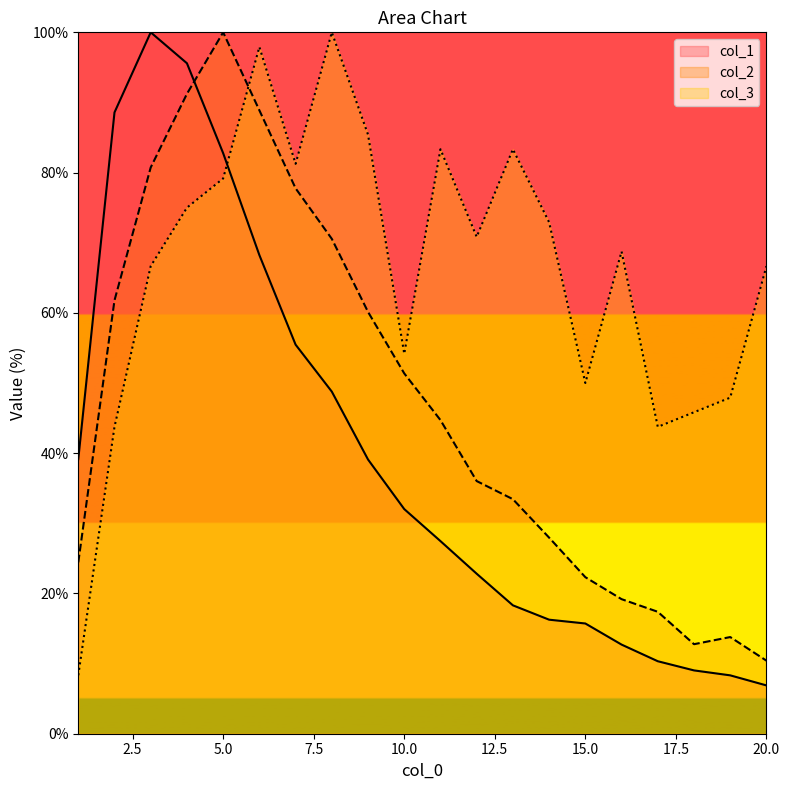

Reading left to right, what are all the values shown in this chart?

col_1: 39.2	88.6	100.0	95.6	82.8	68.2	55.5	48.8	39.1	32.0	27.5	22.8	18.3	16.3	15.7	12.7	10.3	9.0	8.3	6.9
col_2: 24.4	61.8	80.7	91.2	100.0	88.9	77.8	70.6	60.1	51.4	44.7	36.0	33.4	28.0	22.3	19.2	17.4	12.8	13.8	10.4
col_3: 8.3	43.8	66.7	75.0	79.2	97.9	81.2	100.0	85.4	54.2	83.3	70.8	83.3	72.9	50.0	68.8	43.8	45.8	47.9	66.7